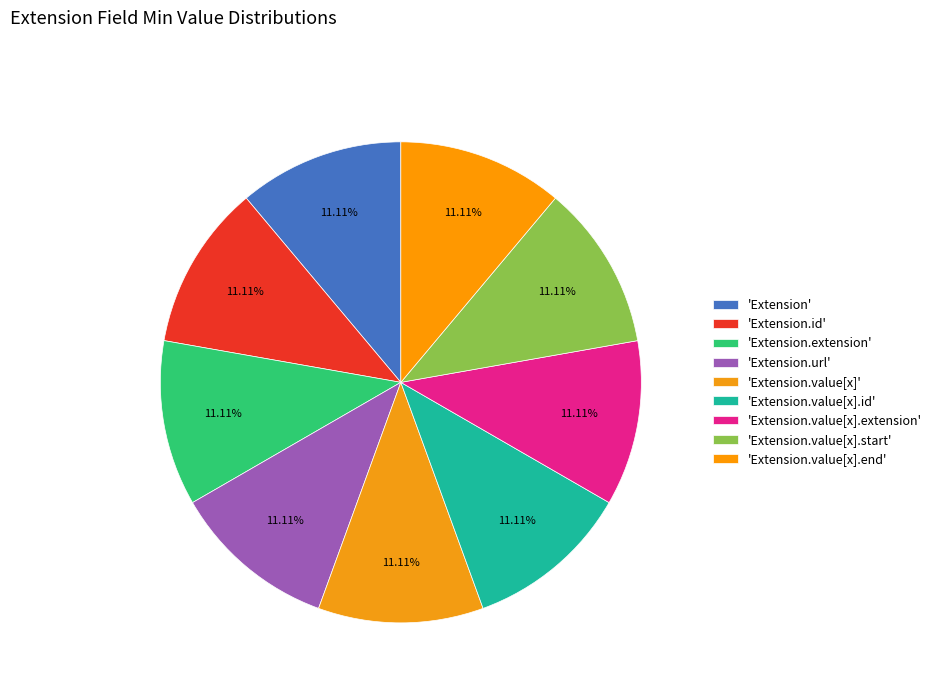

Count the number of slices in the pie.

9